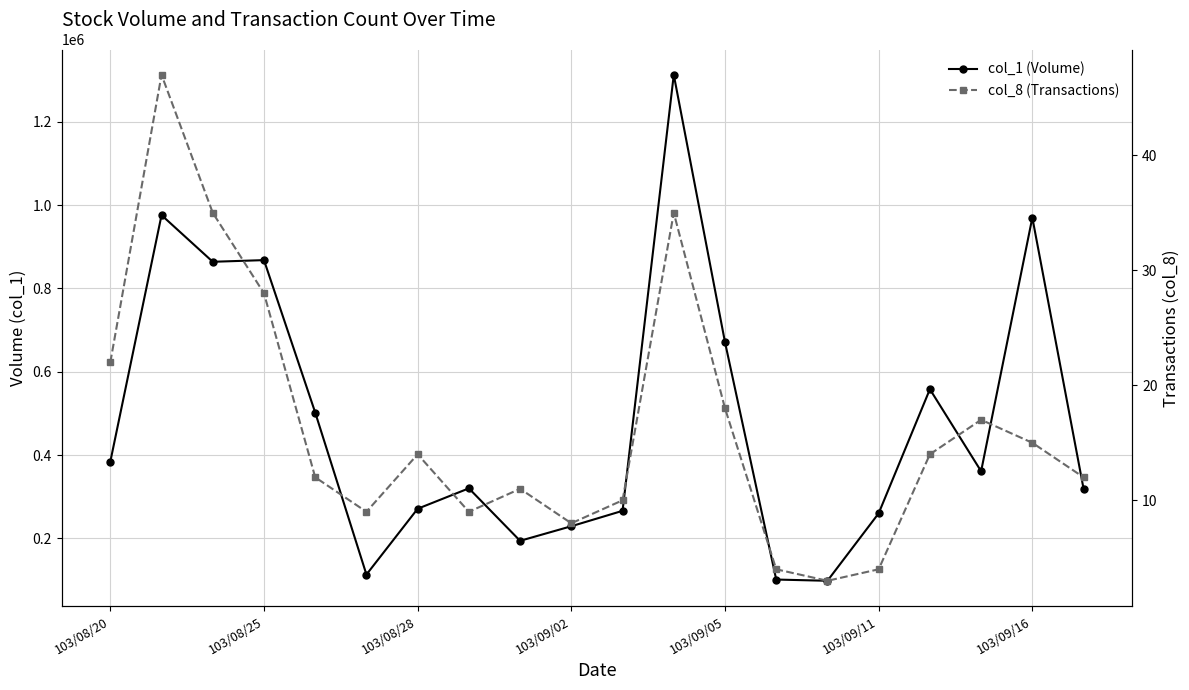

True or false: col_8 (Transactions) has more than 2 interior local peaks.

True